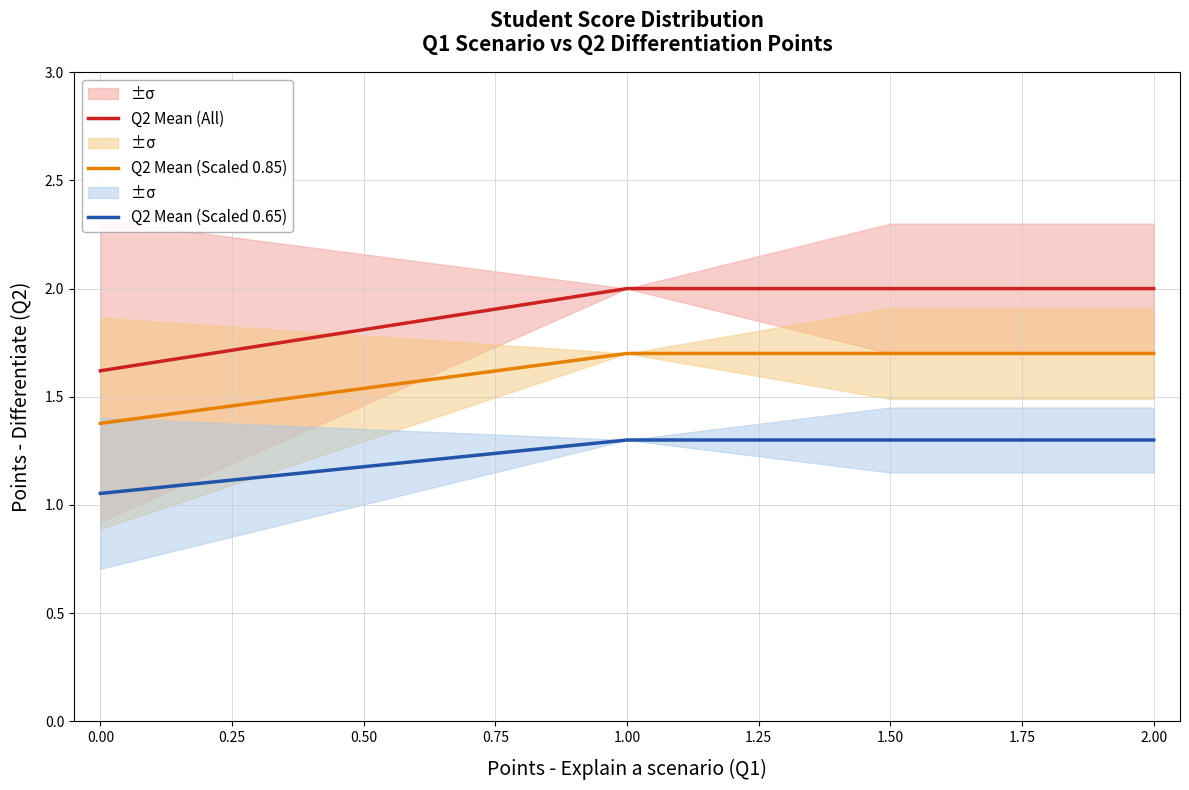

The Q2 Mean (Scaled 0.65) series shows 1.3 at 1.50. True or false?

True